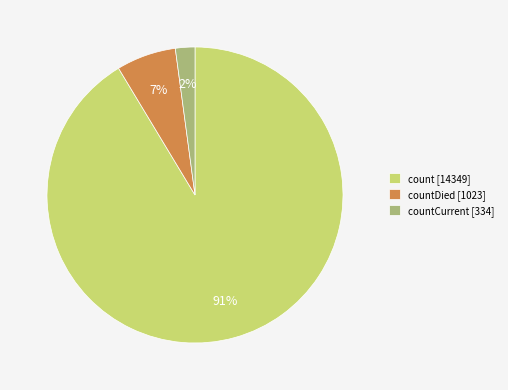

What is the largest slice in the pie chart?

count [14349]